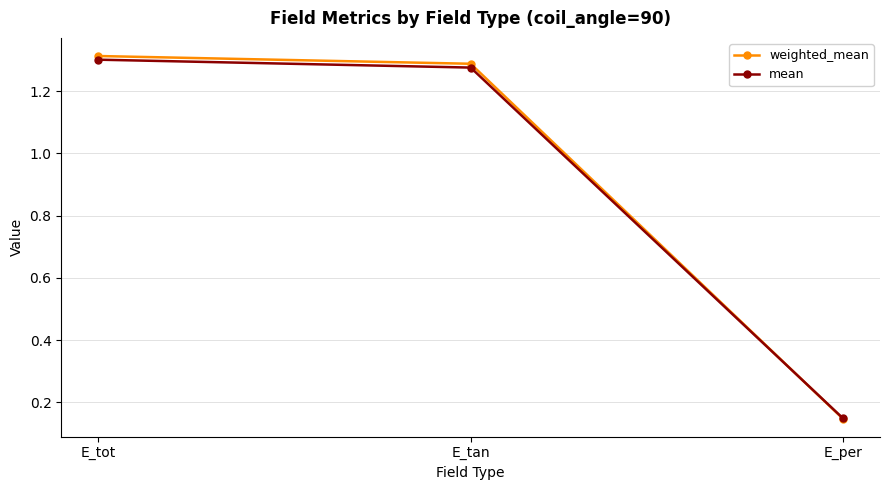

How many lines are shown in the chart?

2